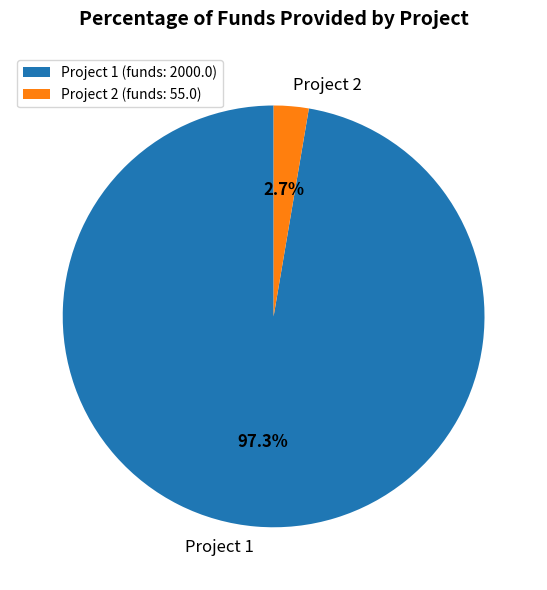

Which has a higher value, Project 1 or Project 2?

Project 1